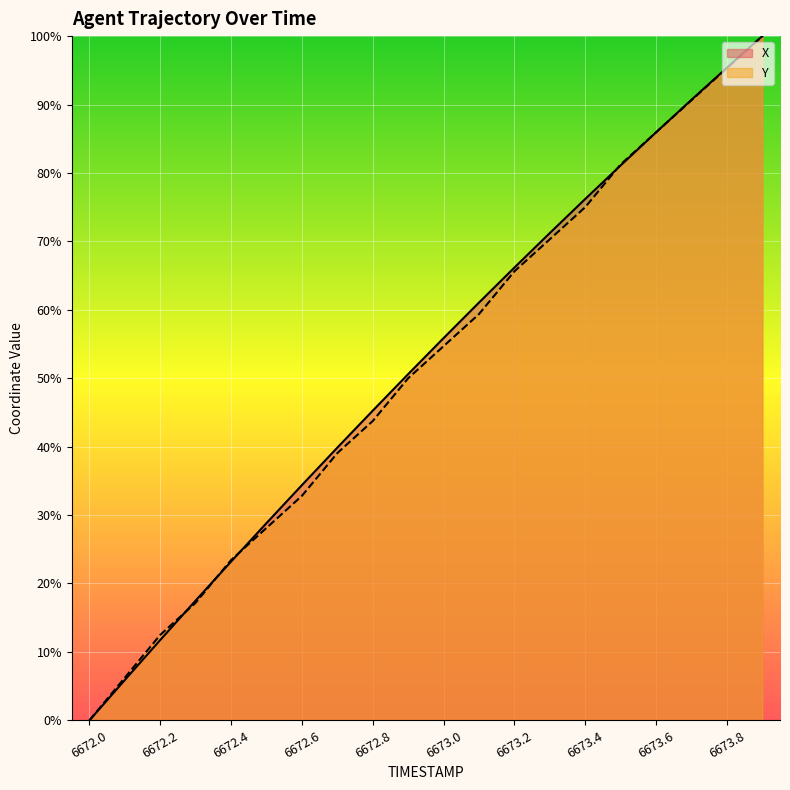

Where does the Y series first go above 54?

6673.0